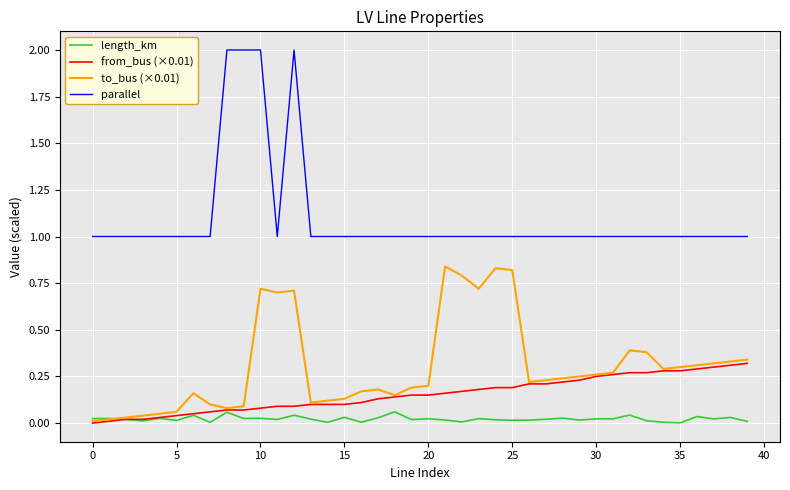

Which series has the largest total across all categories?

parallel